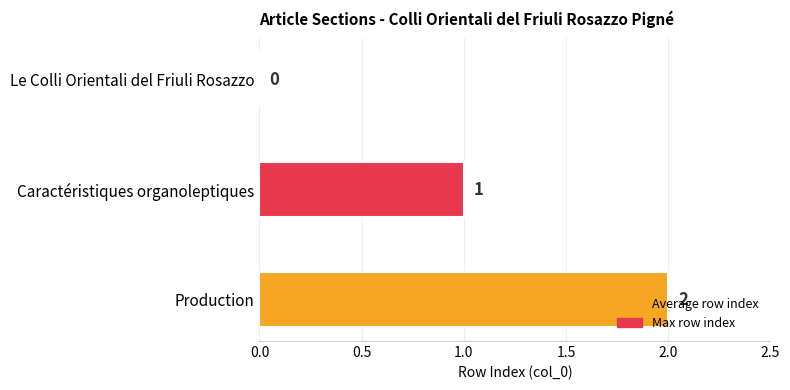

Which has a higher value, Caractéristiques organoleptiques or Production?

Production